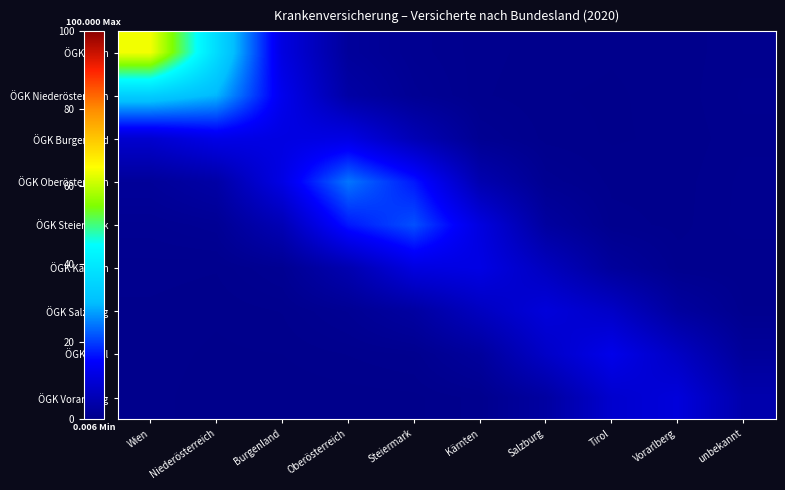

Reading left to right, list all the values displayed in this chart.

ÖGK Wien: Wien=64.0	Niederösterreich=36.9	Burgenland=11.1	Oberösterreich=2.2	Steiermark=0.9	Kärnten=0.5	Salzburg=0.3	Tirol=0.2	Vorarlberg=0.3	unbekannt=0.5
ÖGK Niederösterreich: Wien=33.6	Niederösterreich=29.4	Burgenland=12.8	Oberösterreich=3.5	Steiermark=1.3	Kärnten=0.4	Salzburg=0.2	Tirol=0.2	Vorarlberg=0.3	unbekannt=0.6
ÖGK Burgenland: Wien=9.0	Niederösterreich=12.1	Burgenland=11.4	Oberösterreich=11.6	Steiermark=5.6	Kärnten=1.1	Salzburg=0.3	Tirol=0.2	Vorarlberg=0.2	unbekannt=0.5
ÖGK Oberösterreich: Wien=2.0	Niederösterreich=3.6	Burgenland=11.7	Oberösterreich=24.3	Steiermark=16.8	Kärnten=4.9	Salzburg=1.0	Tirol=0.3	Vorarlberg=0.3	unbekannt=0.6
ÖGK Steiermark: Wien=0.9	Niederösterreich=1.3	Burgenland=5.6	Oberösterreich=16.8	Steiermark=21.3	Kärnten=11.0	Salzburg=2.7	Tirol=0.5	Vorarlberg=0.3	unbekannt=0.7
ÖGK Kärnten: Wien=0.5	Niederösterreich=0.4	Burgenland=1.1	Oberösterreich=4.9	Steiermark=11.1	Kärnten=11.7	Salzburg=6.9	Tirol=2.3	Vorarlberg=0.5	unbekannt=0.4
ÖGK Salzburg: Wien=0.3	Niederösterreich=0.2	Burgenland=0.4	Oberösterreich=1.2	Steiermark=3.0	Kärnten=7.0	Salzburg=10.4	Tirol=7.9	Vorarlberg=2.7	unbekannt=0.6
ÖGK Tirol: Wien=0.3	Niederösterreich=0.2	Burgenland=0.2	Oberösterreich=0.4	Steiermark=0.6	Kärnten=2.4	Salzburg=7.9	Tirol=12.4	Vorarlberg=7.5	unbekannt=2.1
ÖGK Vorarlberg: Wien=0.2	Niederösterreich=0.1	Burgenland=0.1	Oberösterreich=0.1	Steiermark=0.1	Kärnten=0.5	Salzburg=3.0	Tirol=8.8	Vorarlberg=10.5	unbekannt=4.5